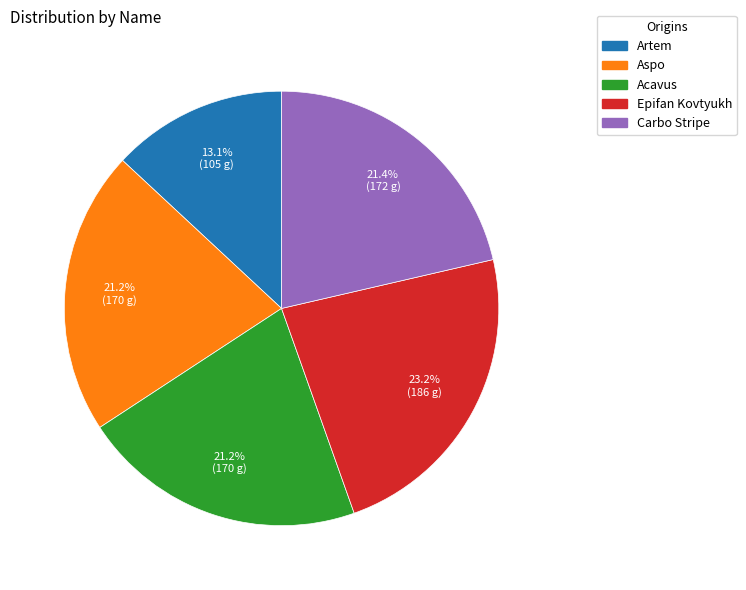

Which slice is the largest?

Epifan Kovtyukh